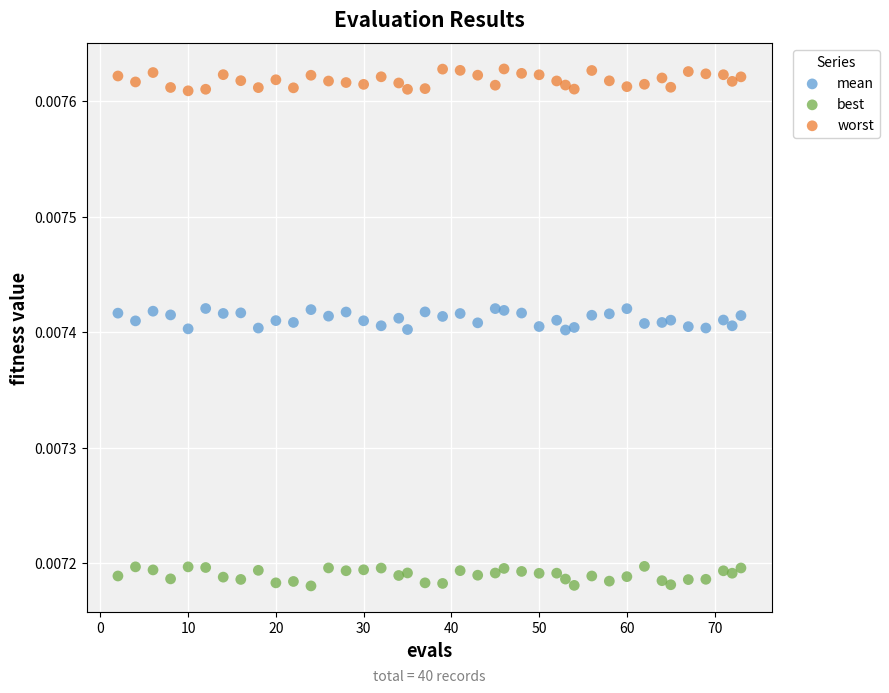

Across all data points, what is the range of X values (max minus min)?

71.0